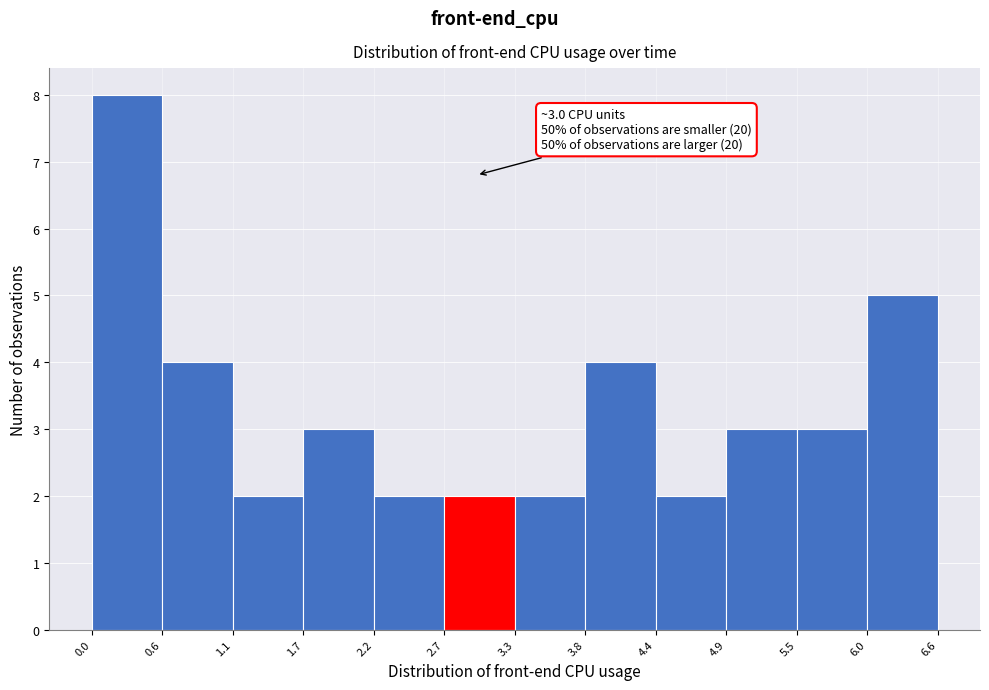

Over which range of the x-axis is the bar tallest?

0.0 to 0.6